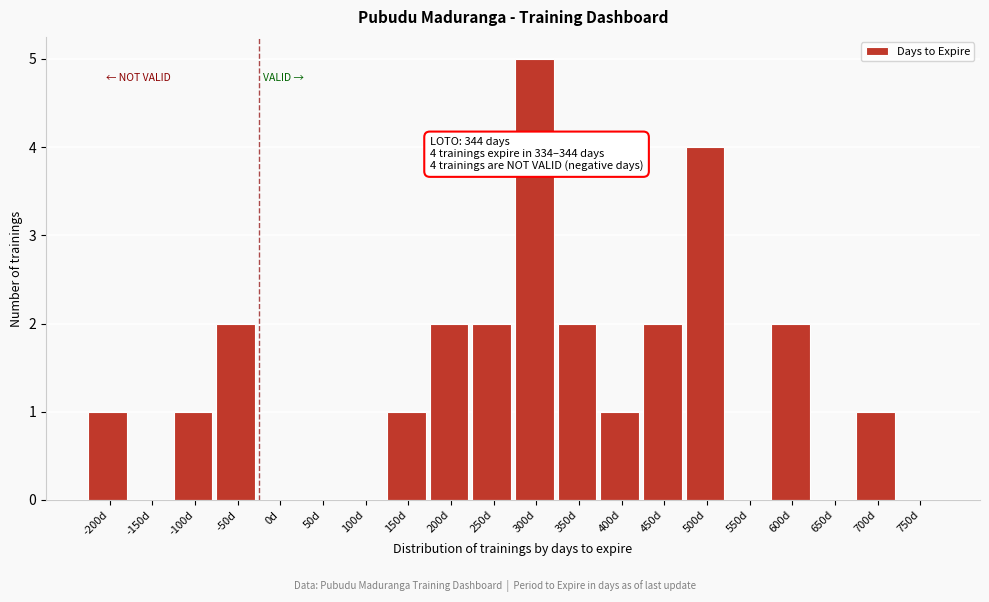

Reading left to right, what are all the values shown in this chart?

-200d=1	-150d=0	-100d=1	-50d=2	0d=0	50d=0	100d=0	150d=1	200d=2	250d=2	300d=5	350d=2	400d=1	450d=2	500d=4	550d=0	600d=2	650d=0	700d=1	750d=0